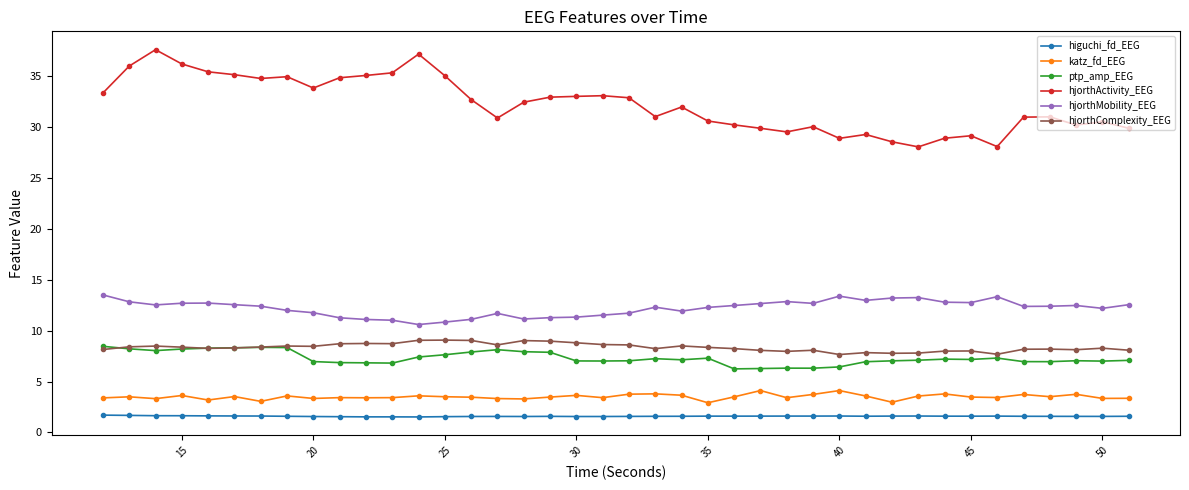

What is the difference between the second highest and second lowest values in the hjorthActivity_EEG series?

9.1